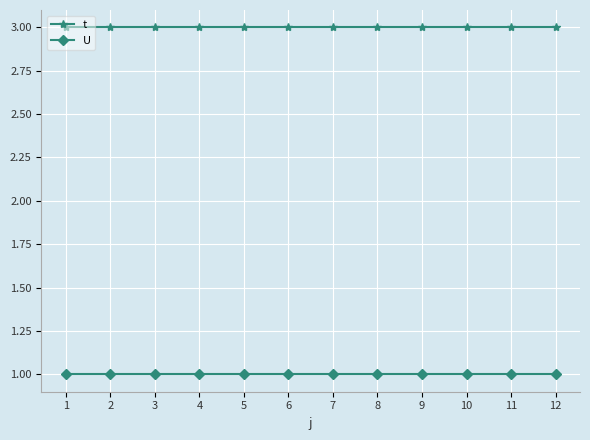

At 9, list the series in order from smallest to largest.

U, t